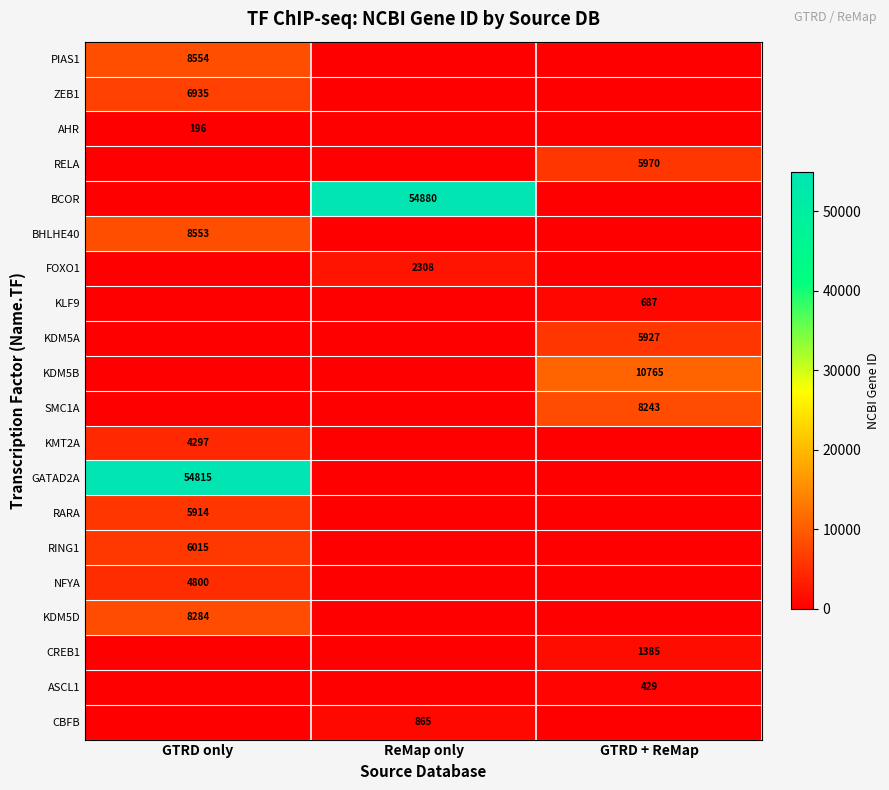

The value of SMC1A at GTRD + ReMap is 8243. True or false?

True